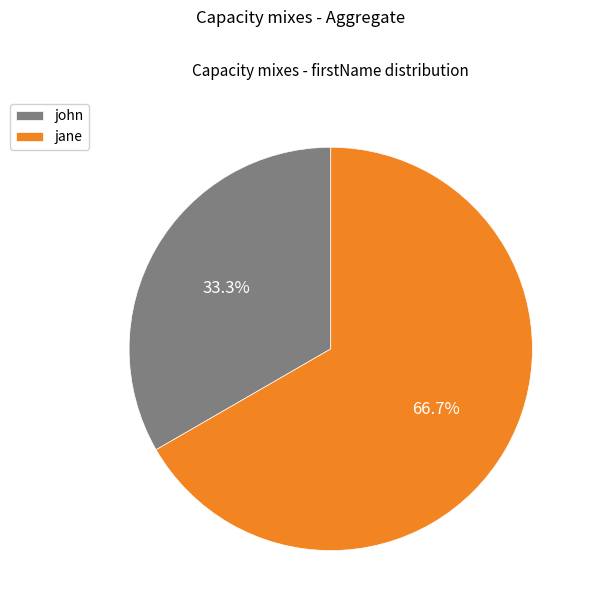

True or false: john accounts for 25% of the total.

False